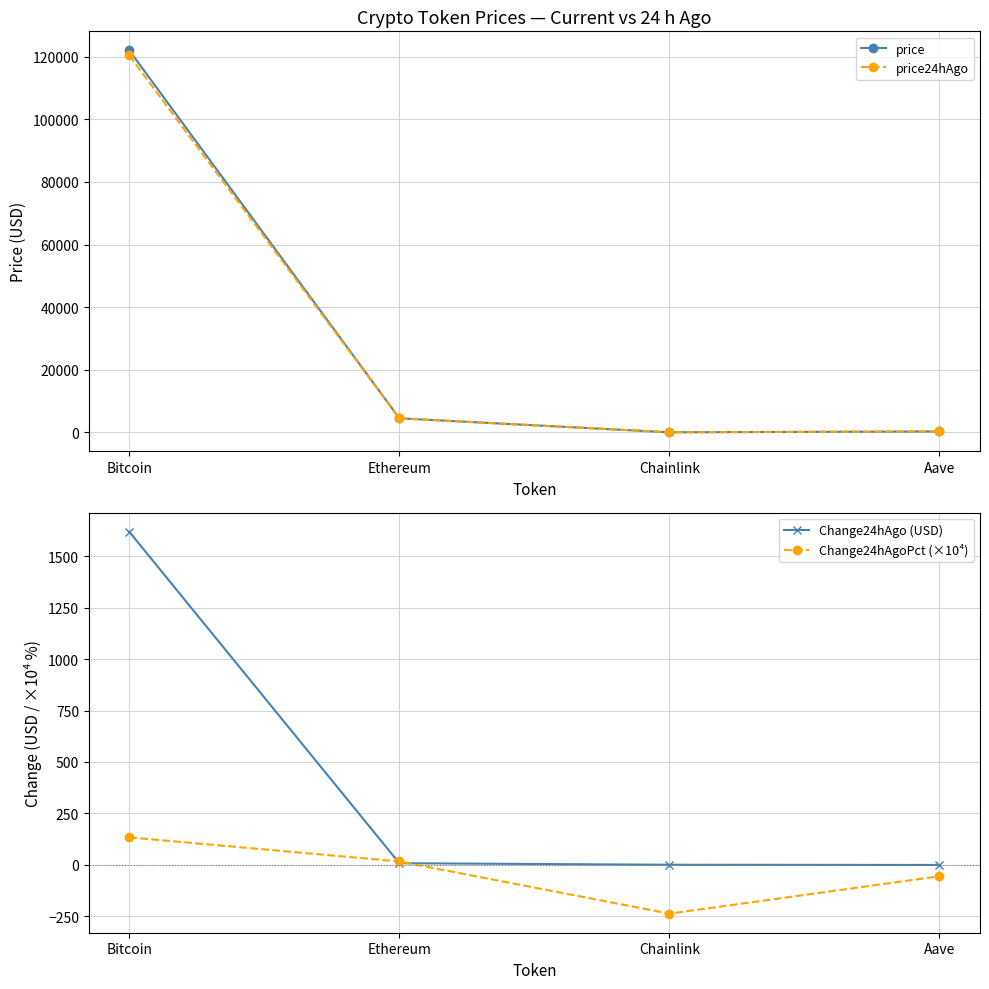

At Chainlink, list the series in order from smallest to largest.

Change24hAgoPct (×10⁴), Change24hAgo (USD), price, price24hAgo